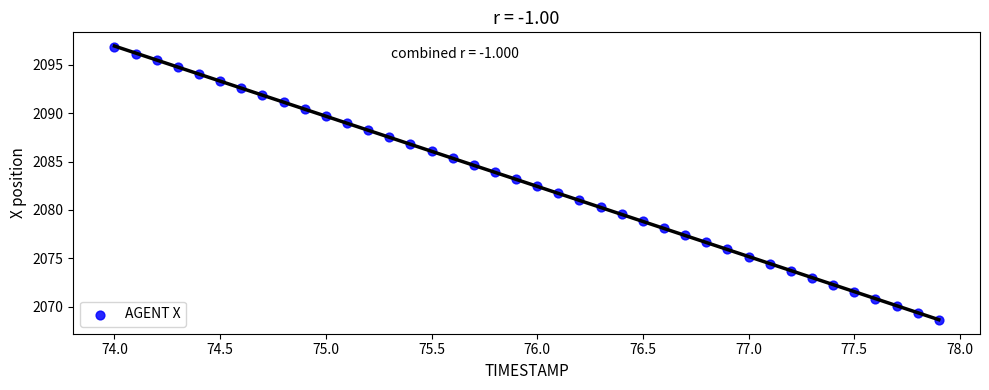

How many points are shown in the scatter plot?

40